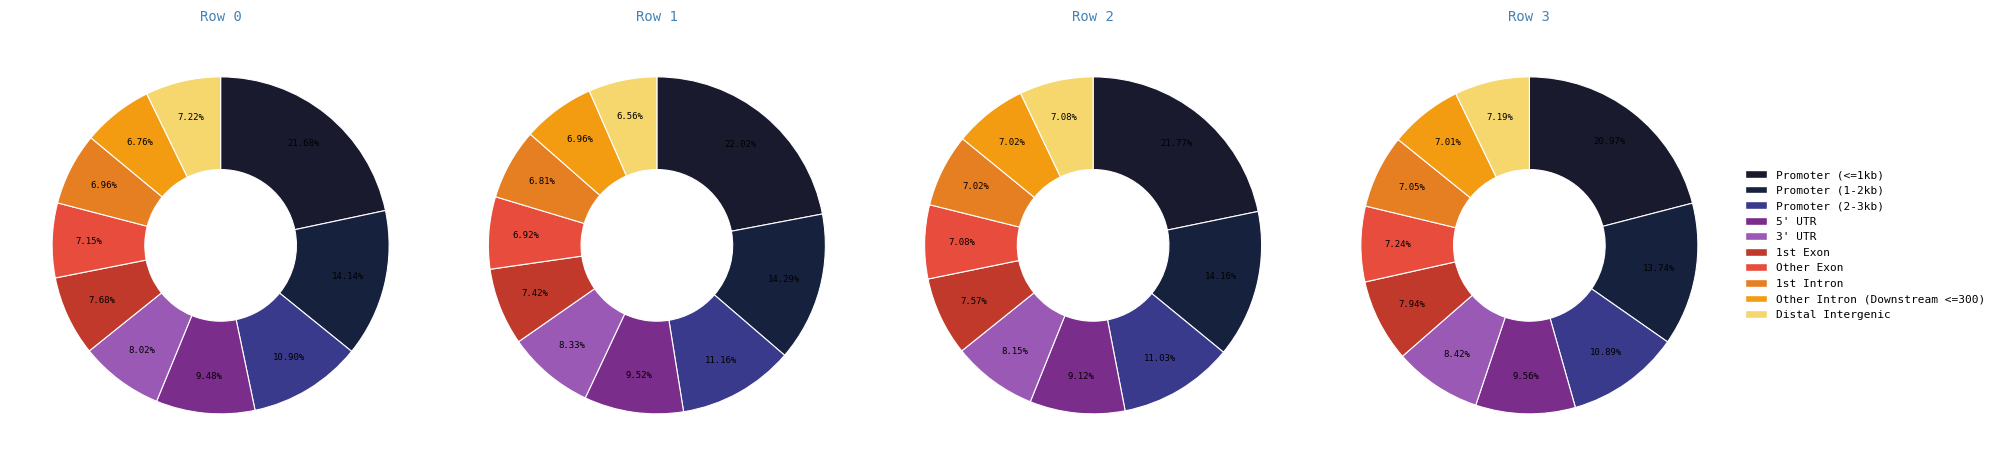

To the nearest percent, what is the difference between the largest and smallest slice percentages?

15%